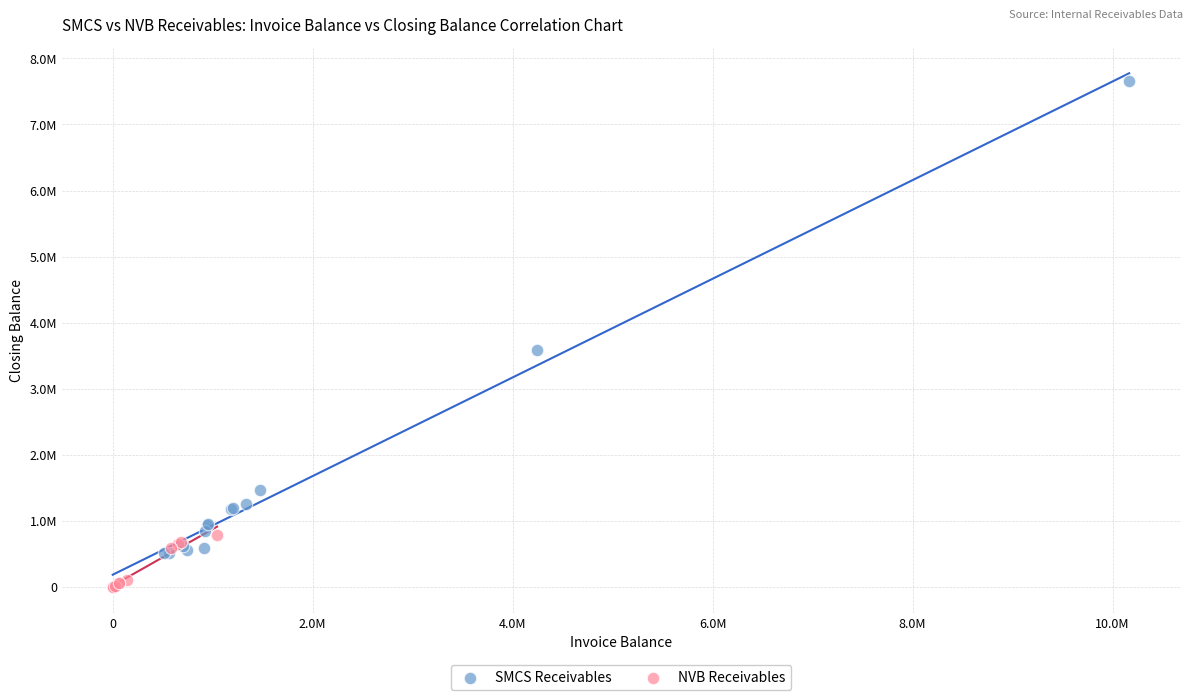

What are all the series names shown in the legend?

SMCS Receivables, NVB Receivables